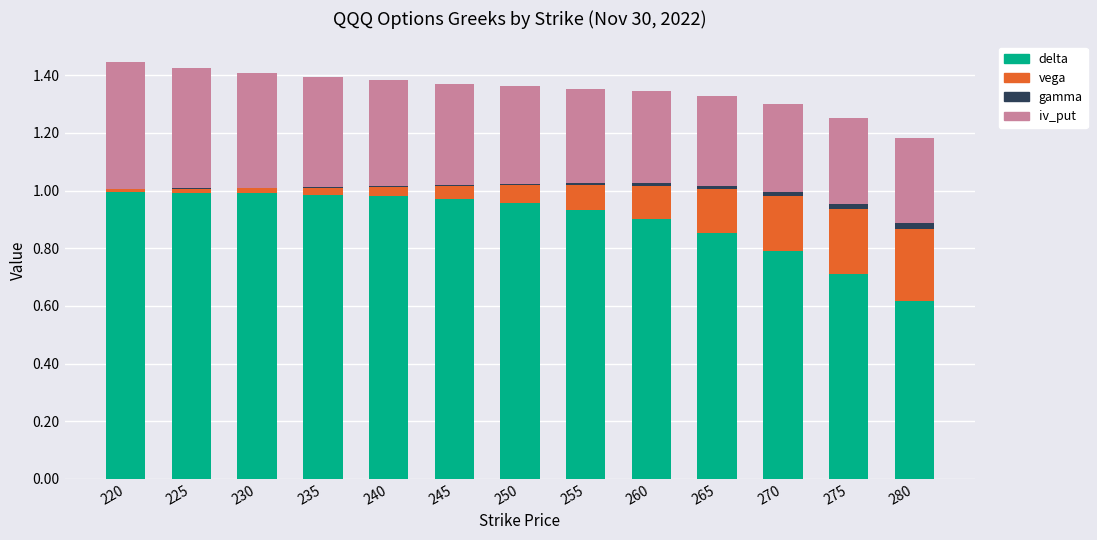

Rank the series by their maximum value, from highest to lowest.

delta, iv_put, vega, gamma